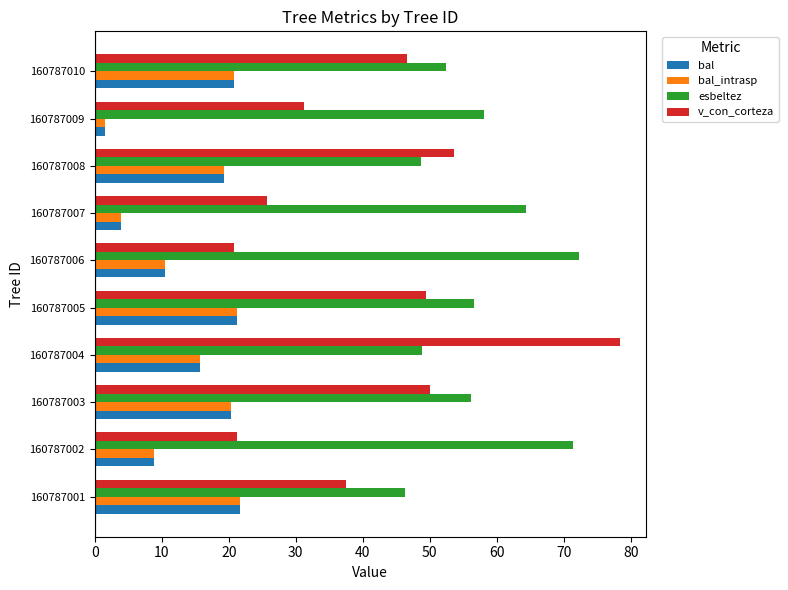

What is the difference between the second highest and second lowest values in the bal_intrasp series?

17.3